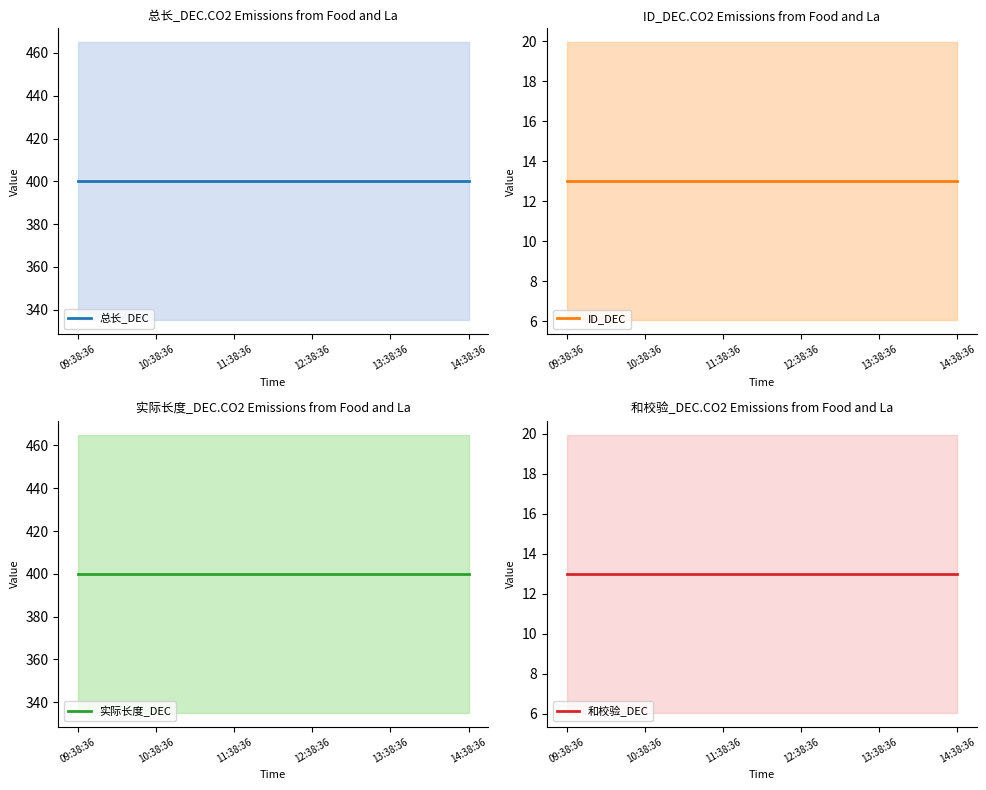

Which series changed the most between 11:38:36 and 14:38:36?

总长_DEC